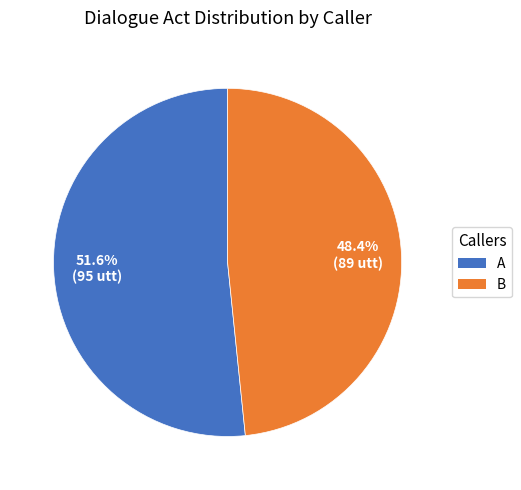

Rank the categories by value from lowest to highest.

B, A